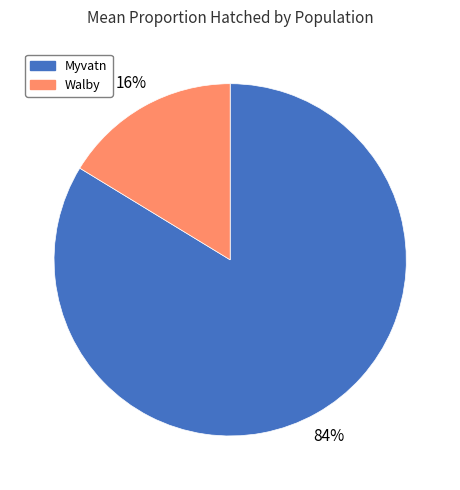

Do Myvatn and Walby together represent more than half of the pie?

Yes